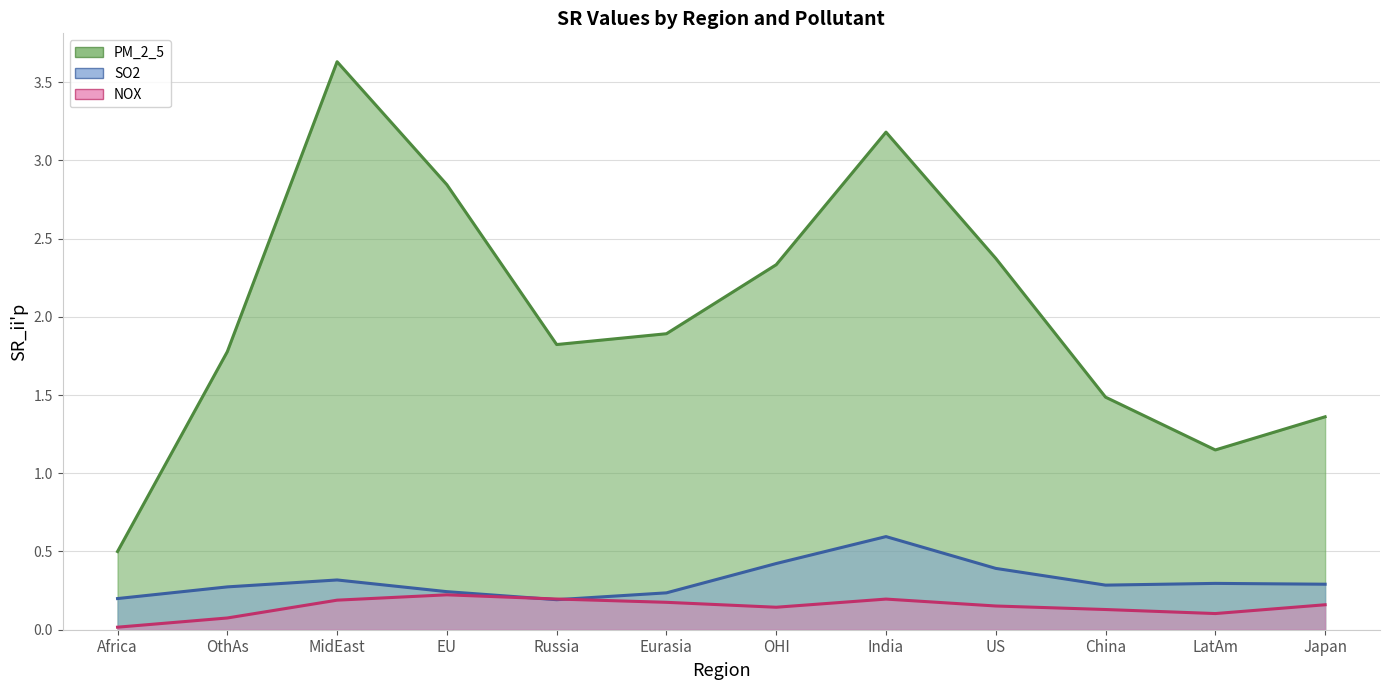

Which series changed the most between OthAs and EU?

PM_2_5 (line)